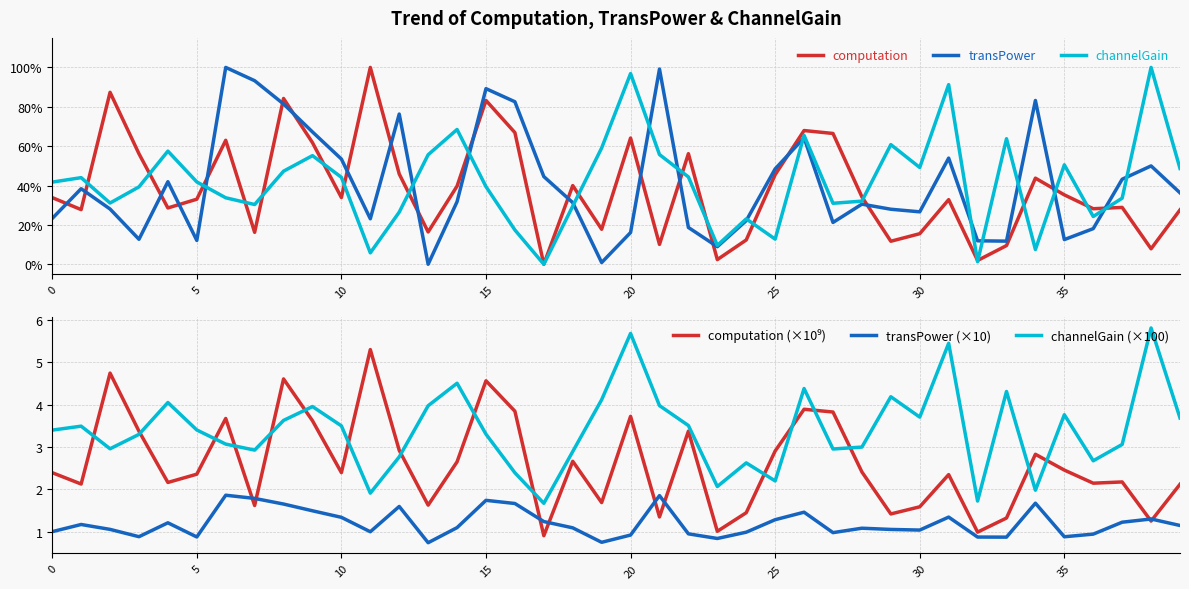

How many data points in transPower are above 0?

39